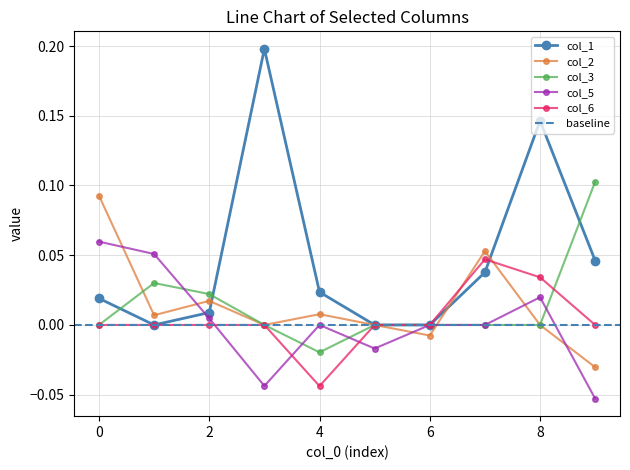

What is the greatest value displayed?

0.2